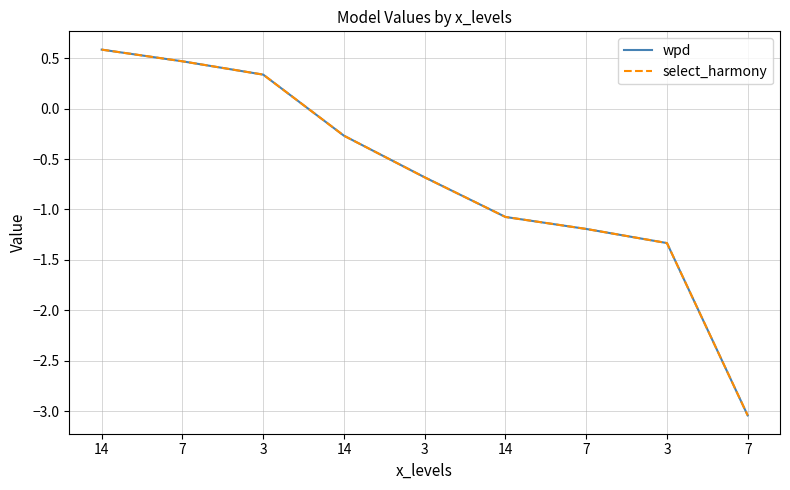

What is the difference between the maximum and minimum values in the select_harmony series?

3.6